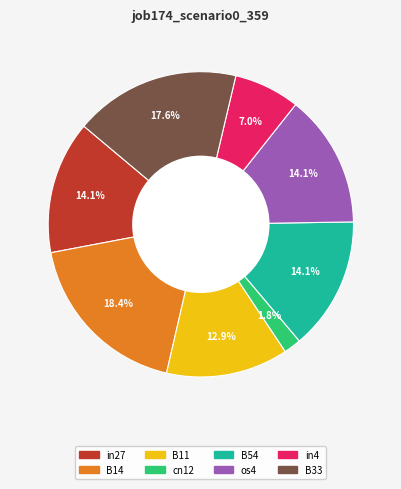

Is there a majority slice in this chart?

No